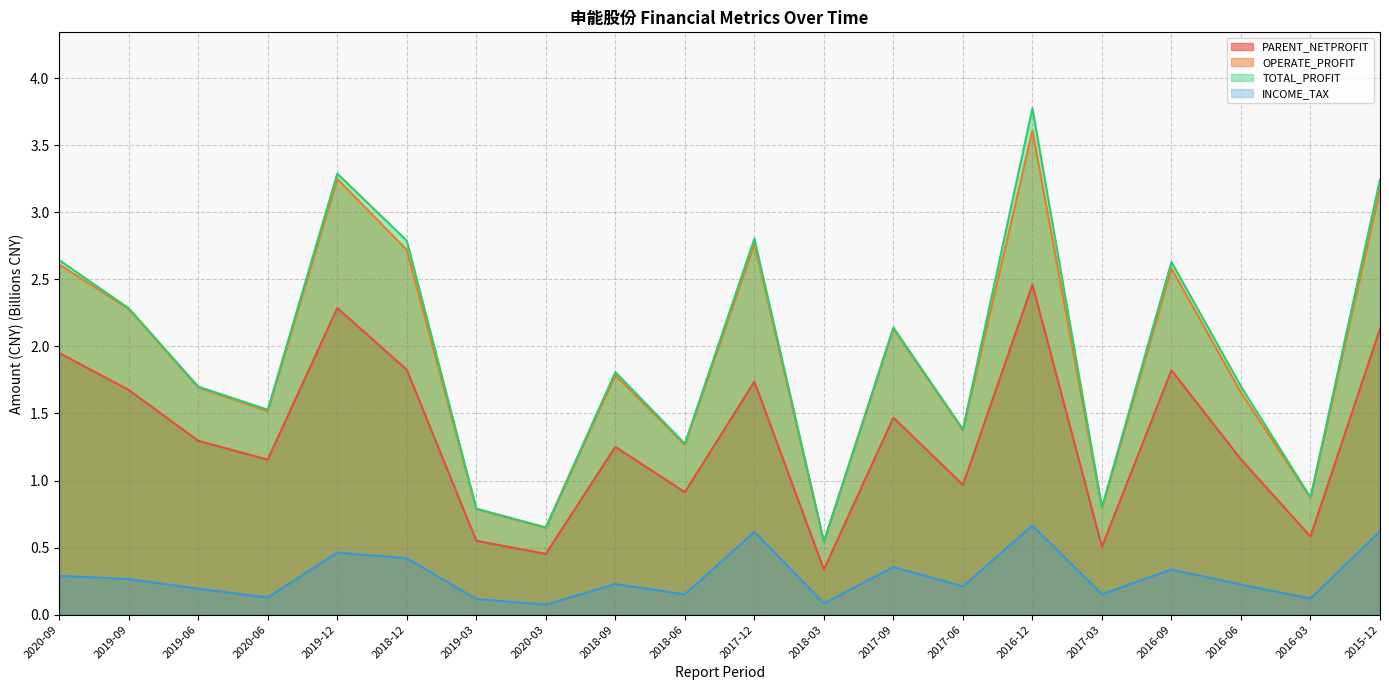

At which category does TOTAL_PROFIT reach its first local peak?

2019-12